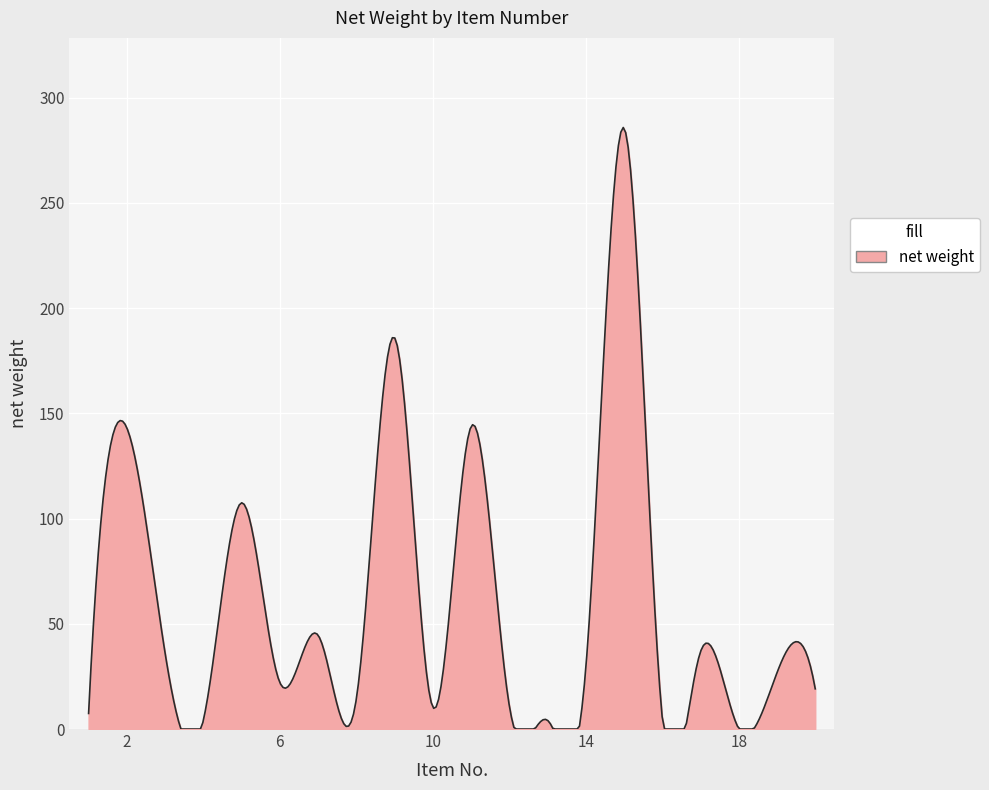

What is the difference between the maximum and minimum values?

285.9